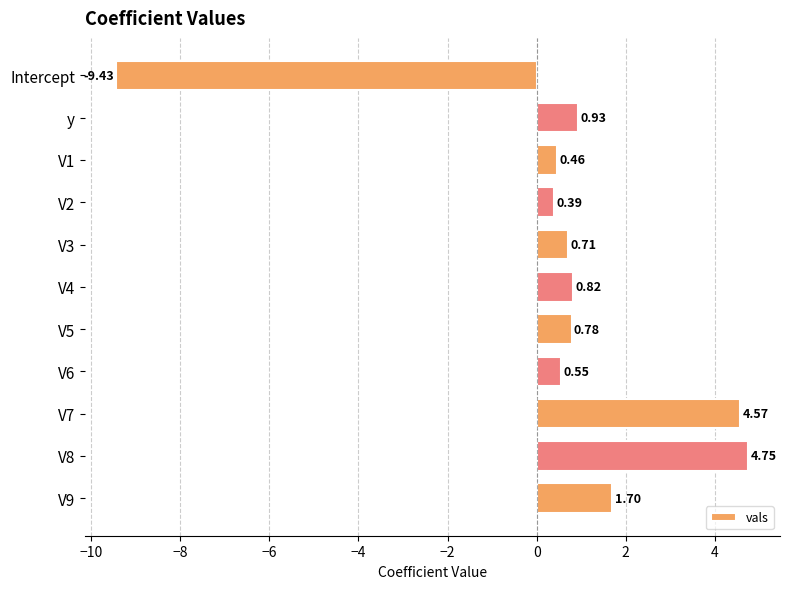

How many distinct data groups are displayed?

1